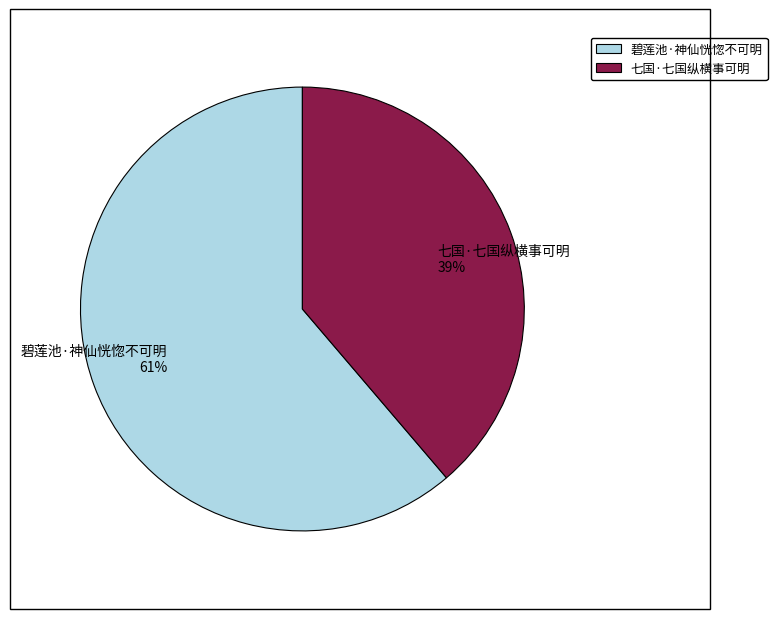

Which category has the smallest portion of the pie?

七国·七国纵横事可明